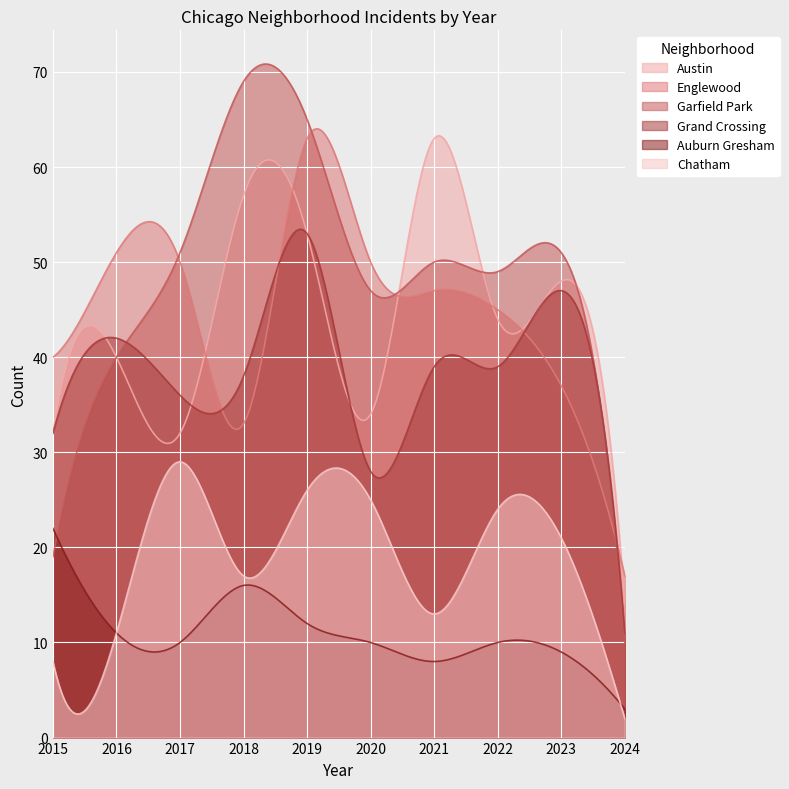

Where is Grand Crossing nearest to the value 32?

2015